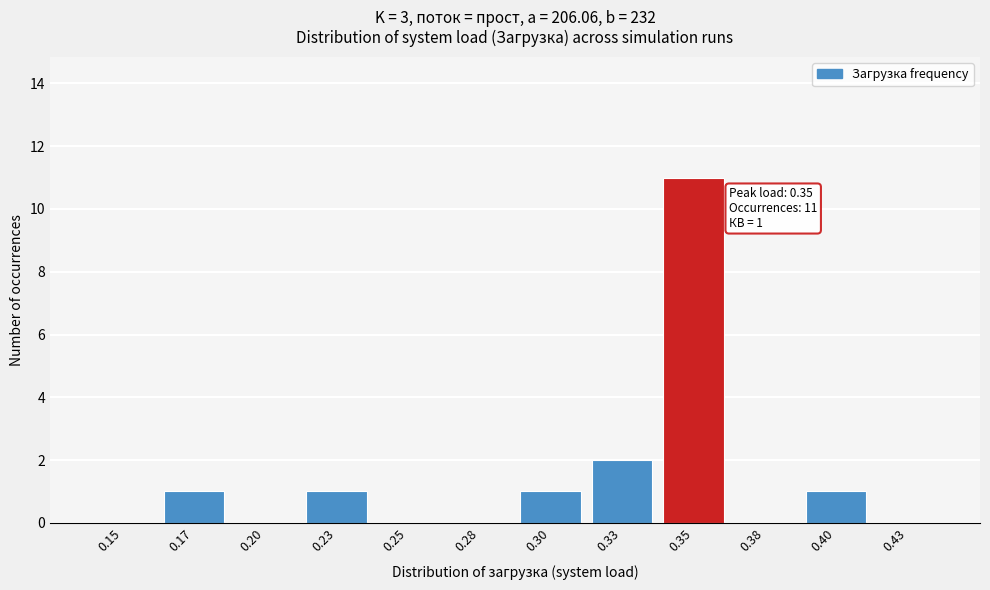

Reading right to left, extract all data points from this chart.

0.43=0	0.40=1	0.38=0	0.35=11	0.33=2	0.30=1	0.28=0	0.25=0	0.23=1	0.20=0	0.17=1	0.15=0